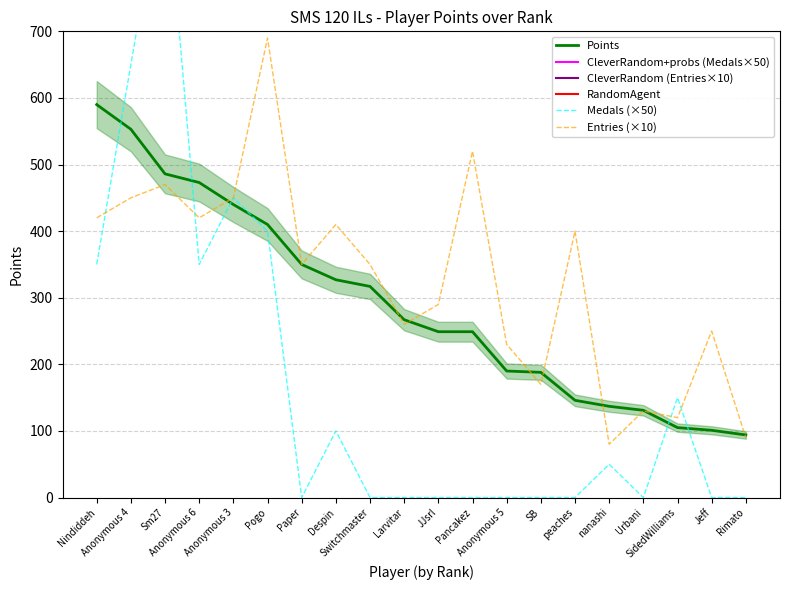

What is the difference between the highest and lowest values at Larvitar?

267